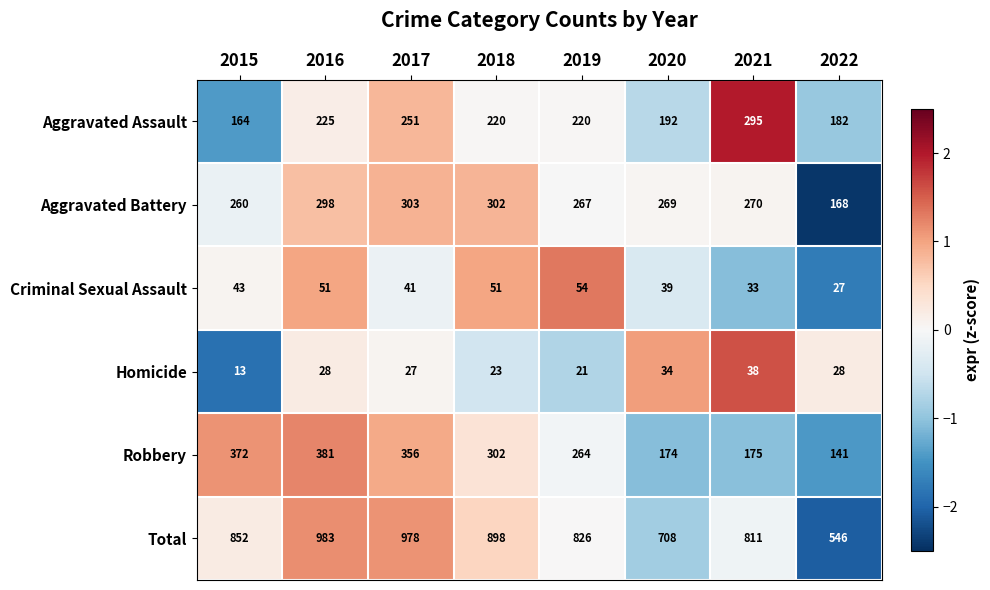

At which category does the chart reach its minimum across all series?

2015